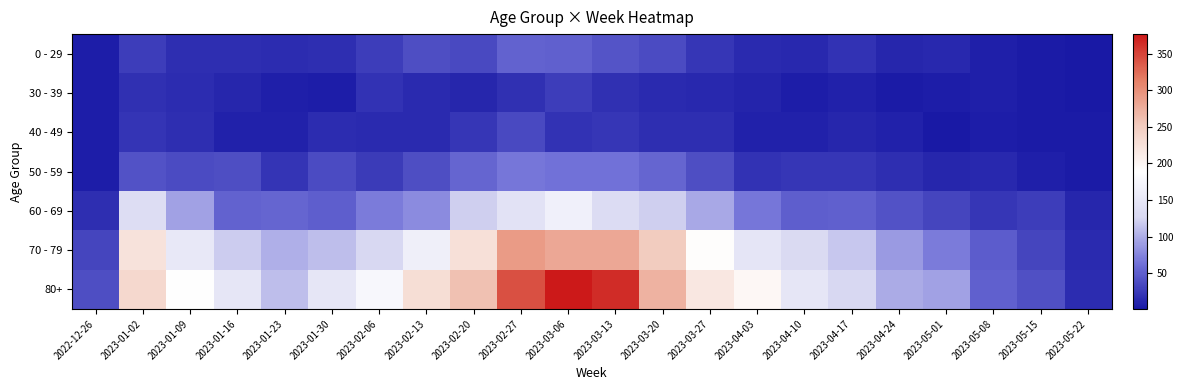

At how many categories does at least one series exceed 42?

19